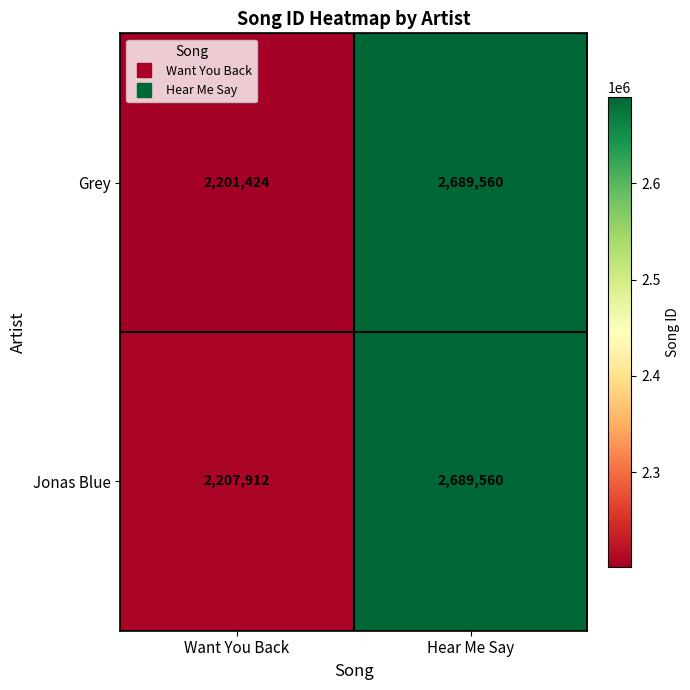

The Jonas Blue series shows 1227300 at Want You Back. True or false?

False